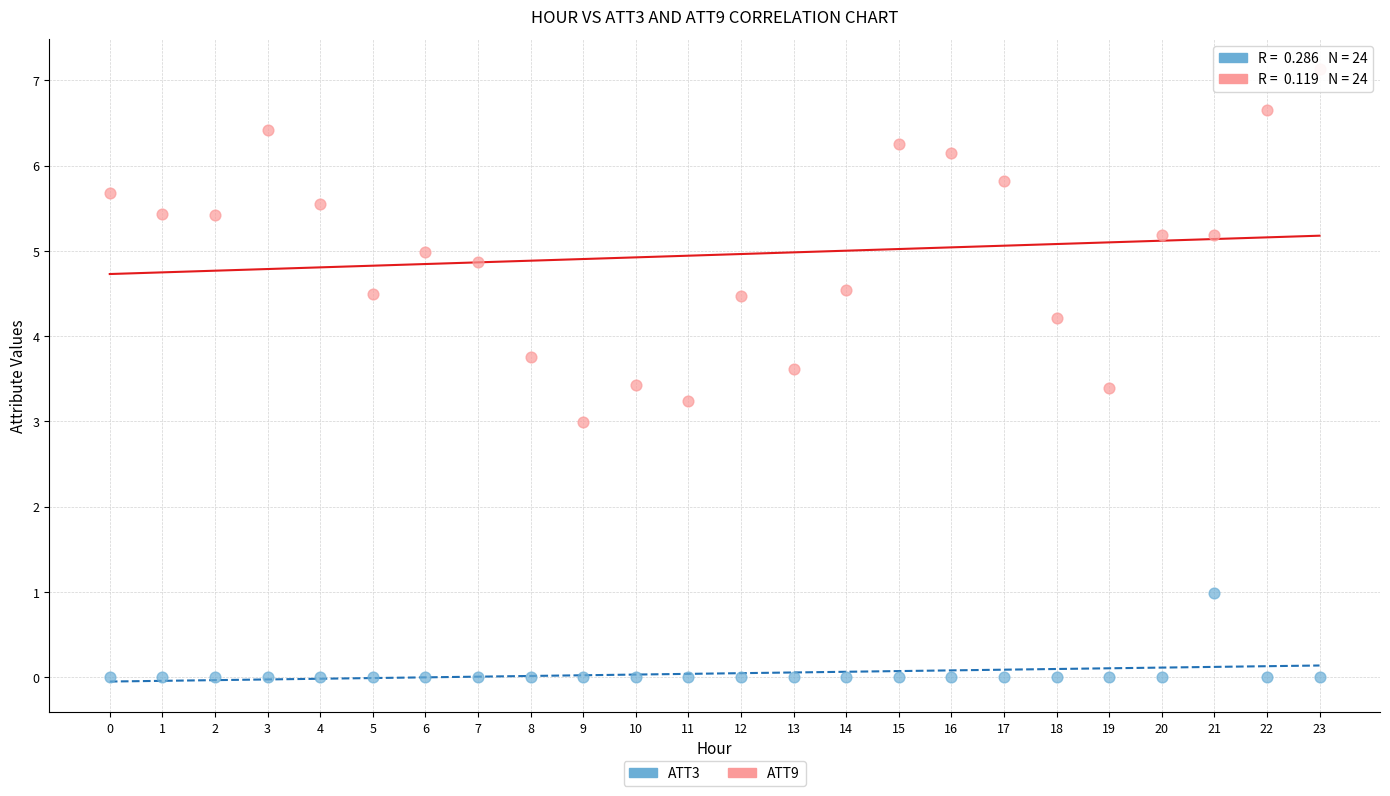

Which series reaches the minimum Y coordinate?

ATT3